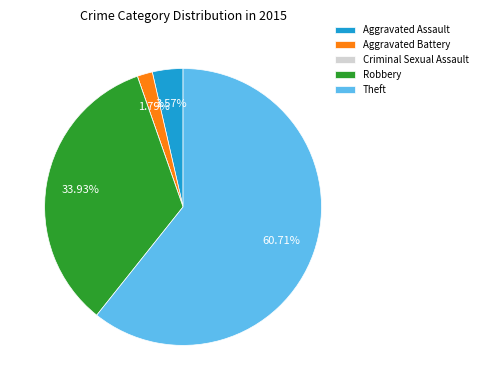

Combined, do Aggravated Battery and Robbery account for over 50%?

No